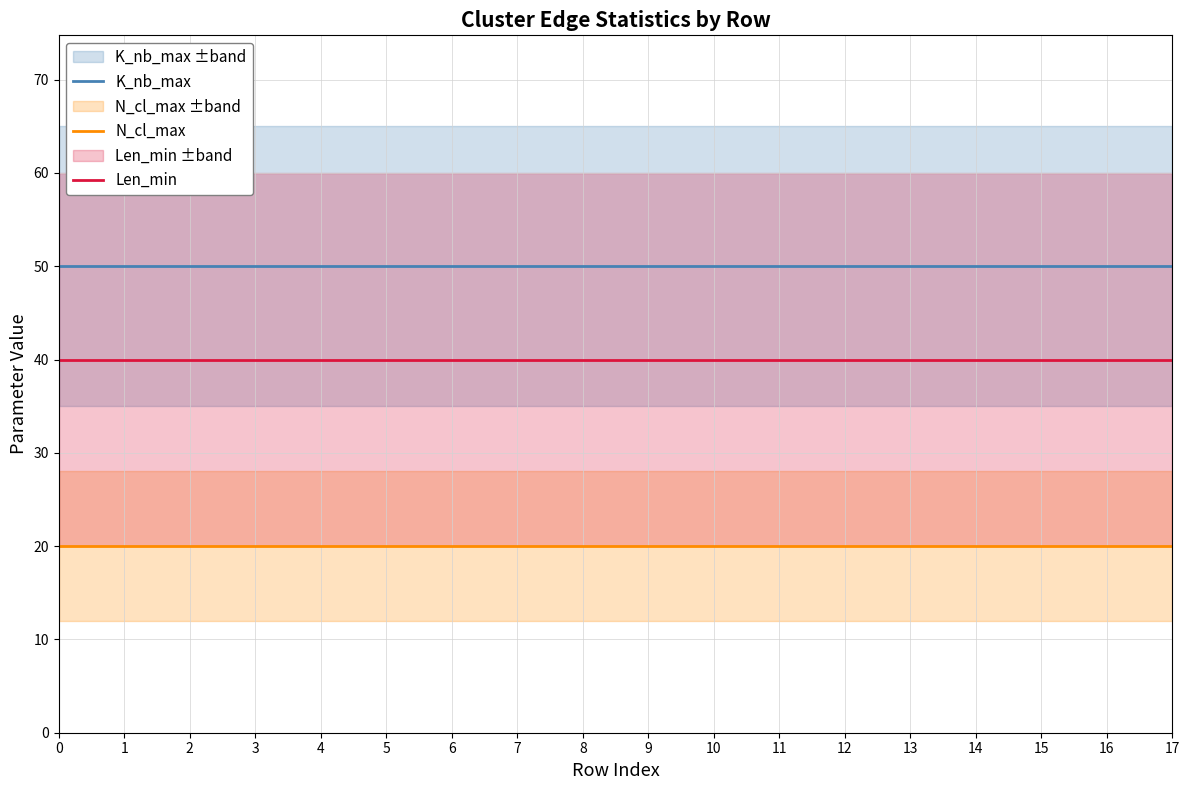

Rank the series by their maximum value, from lowest to highest.

N_cl_max, Len_min, K_nb_max